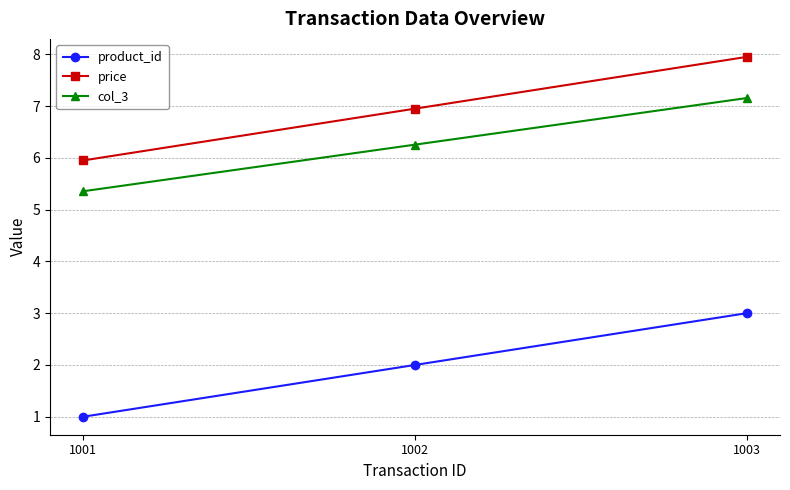

True or false: price has a value of 9.3 at 1001.

False